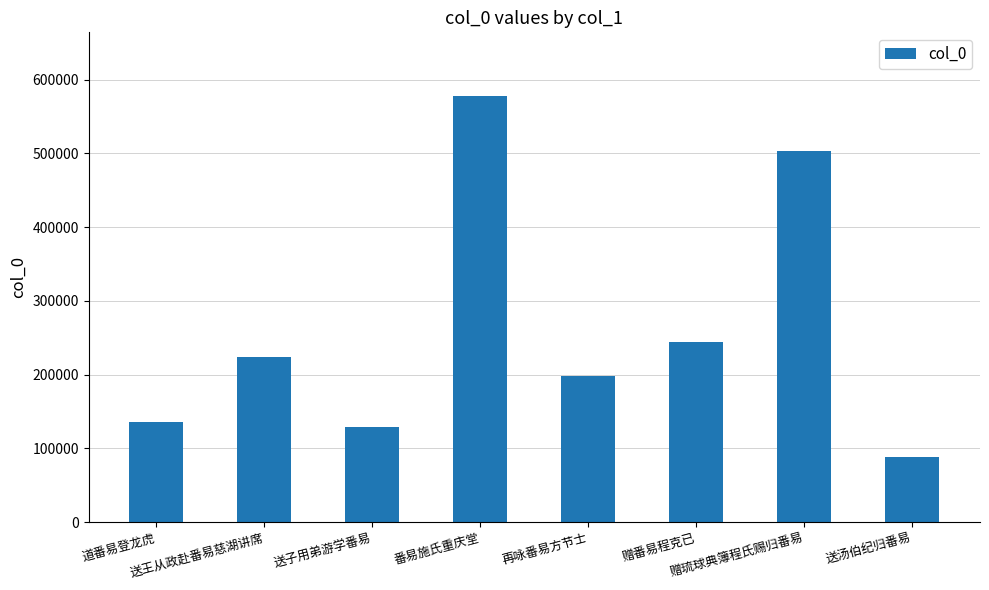

What position from the right is 送子用弟游学番易?

6